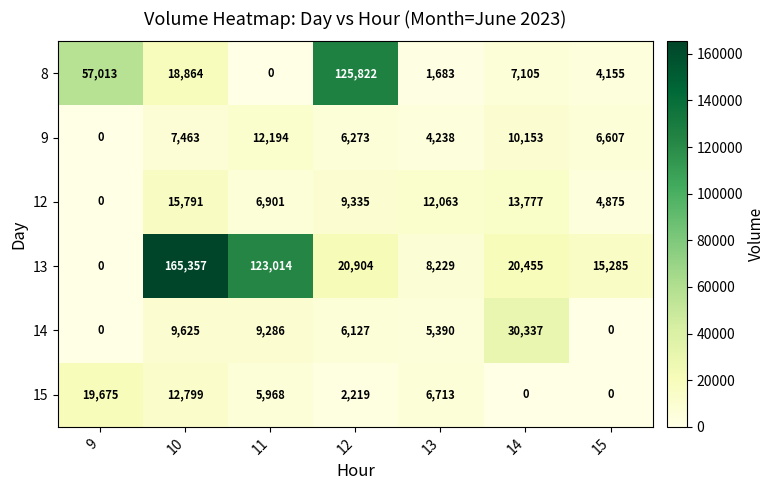

At 13, list the series in order from smallest to largest.

8, 9, 14, 15, 13, 12